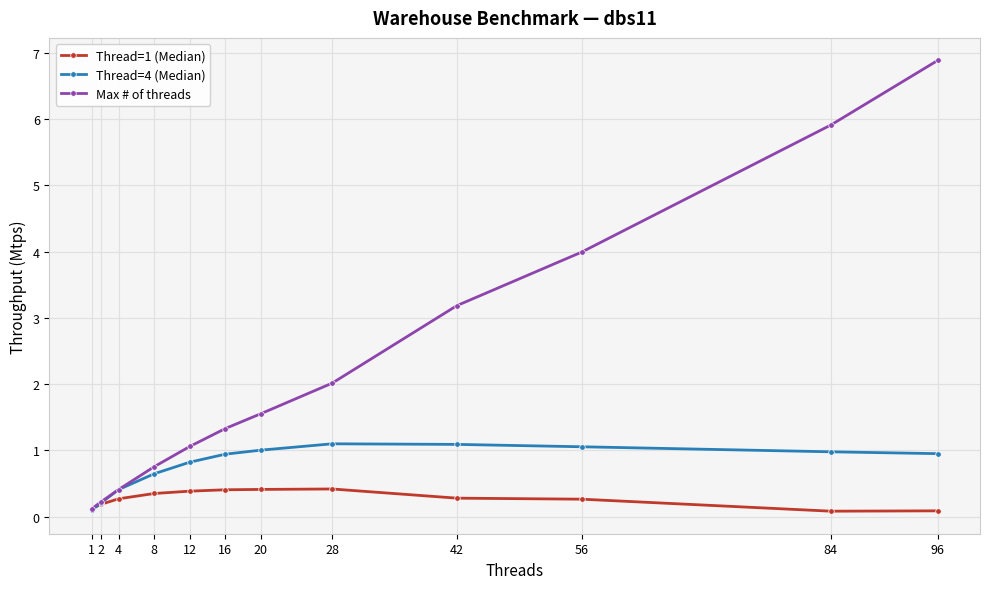

What is the average value of the Max # of threads series?

2.3